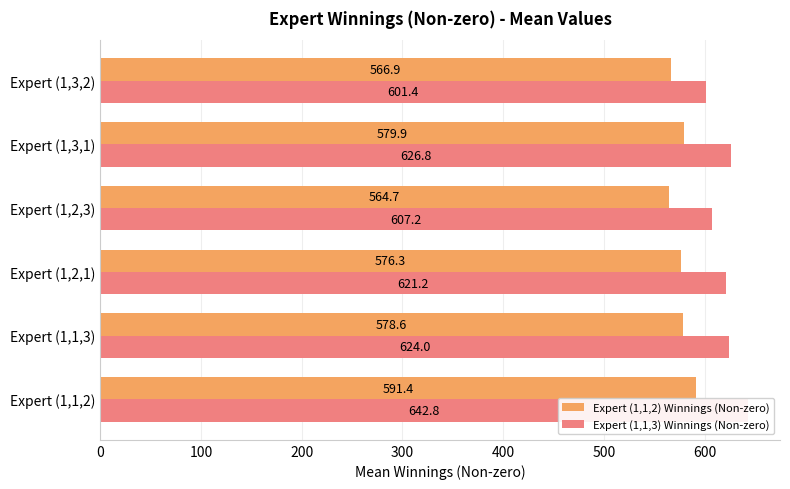

Which series has the largest range (max minus min)?

Expert (1,1,3) Winnings (Non-zero)